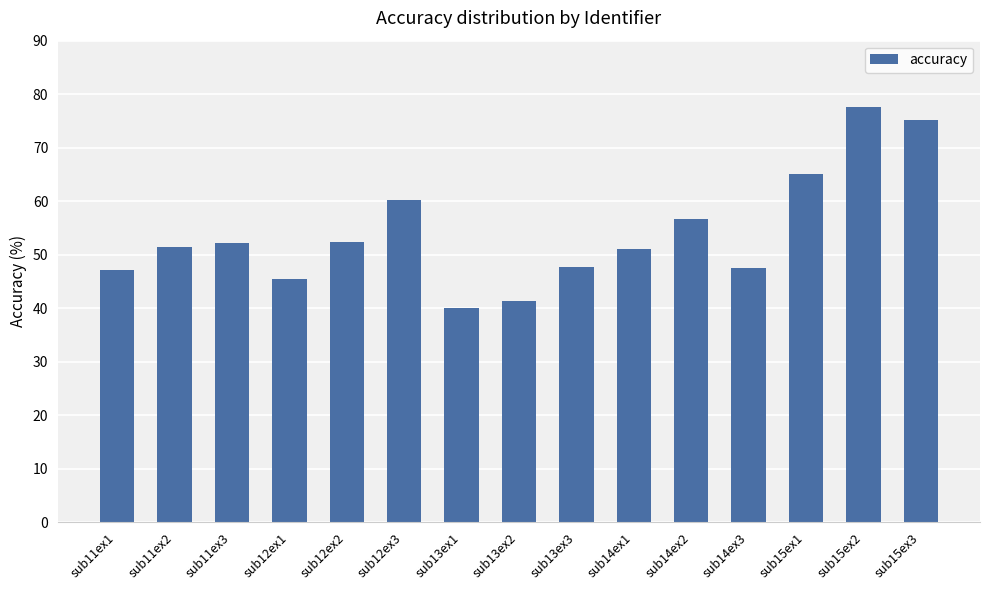

What is the change in value from sub12ex3 to sub14ex1?

-9.0